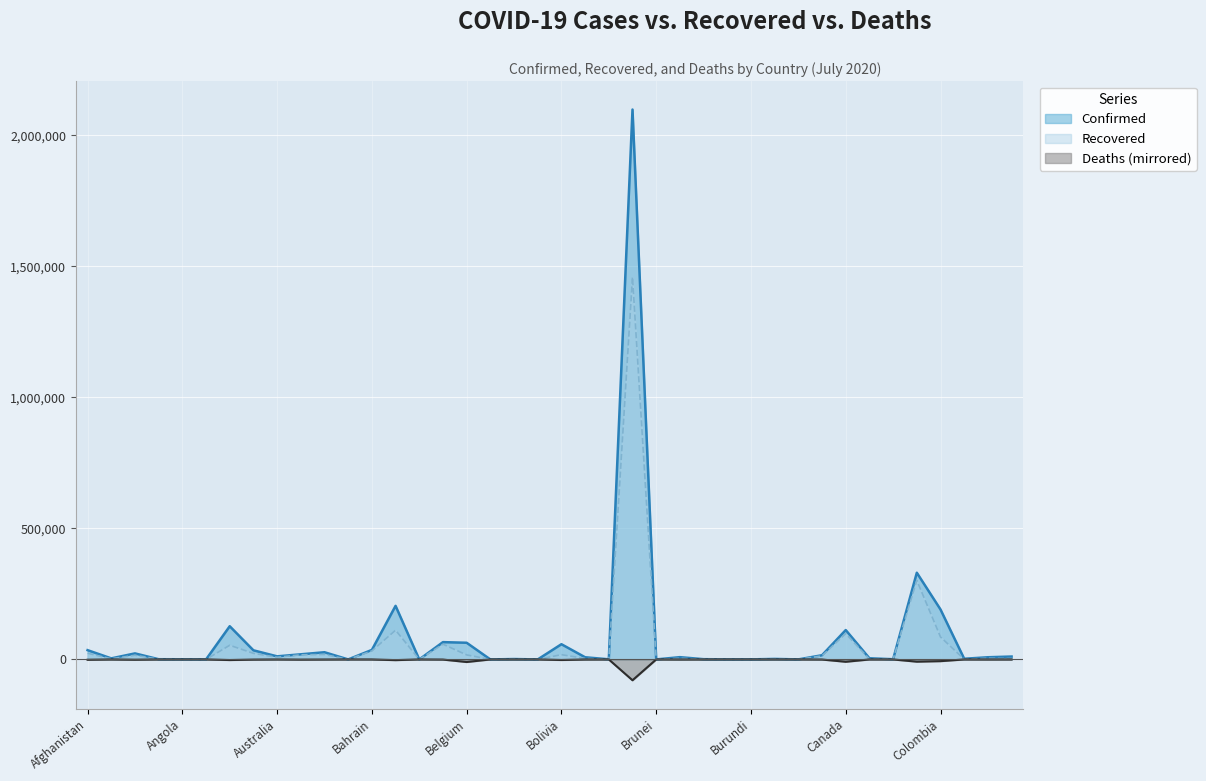

What is the spread (max minus min) of values at Angola?

734